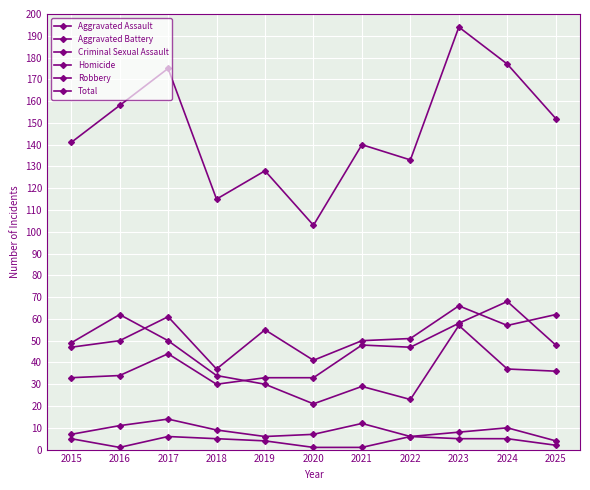

How many series are shown in this chart?

6